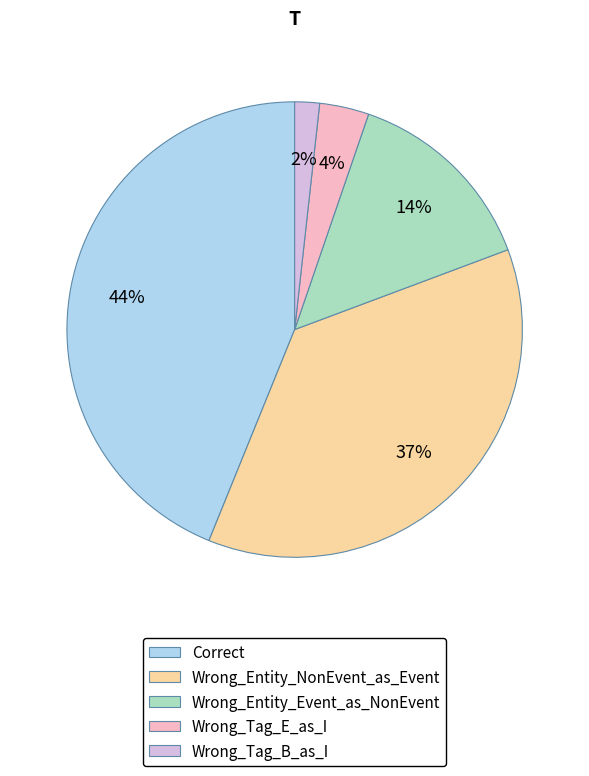

To the nearest percent, what is the difference between the largest and smallest slice percentages?

42%